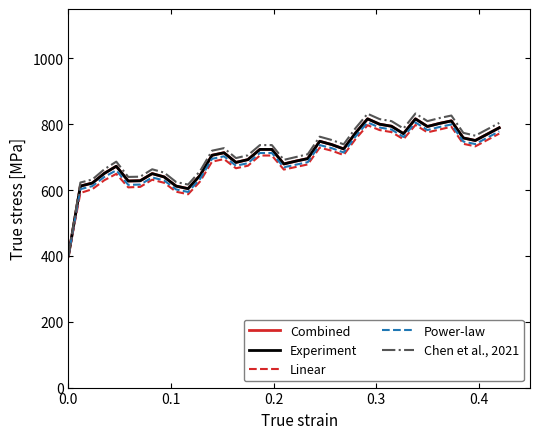

Does the chart have visible grid lines?

No